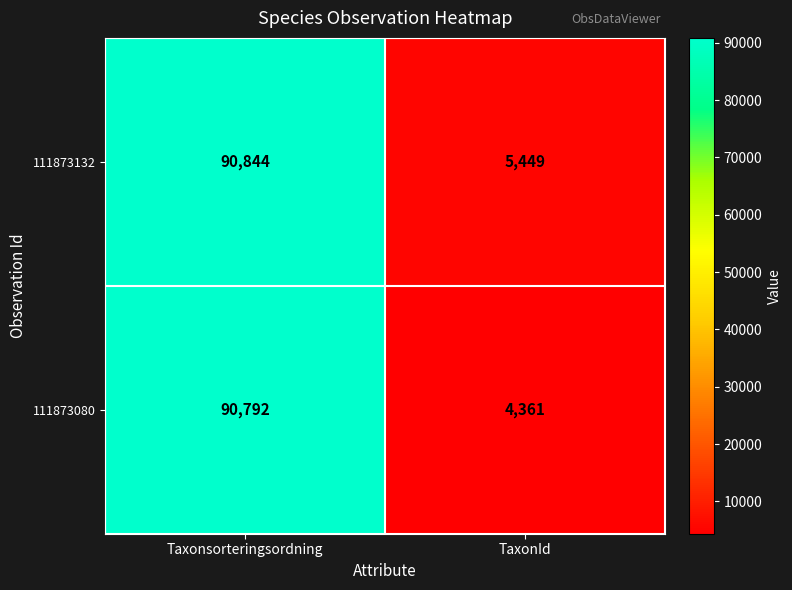

List the labels in order of 111873132 value, largest first.

Taxonsorteringsordning, TaxonId